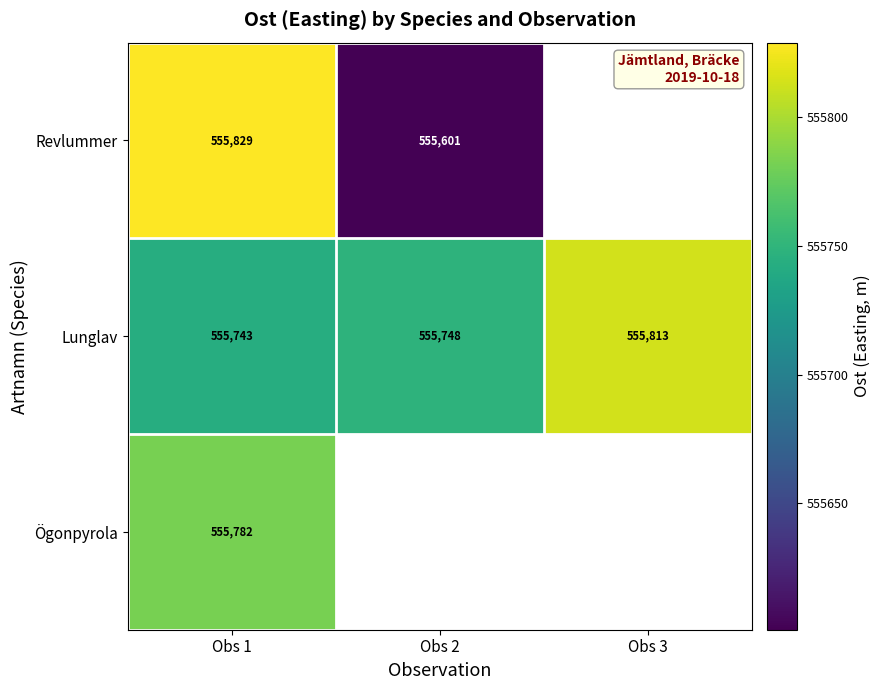

Is the value of Lunglav at Obs 2 greater than the value of Revlummer at Obs 1?

No